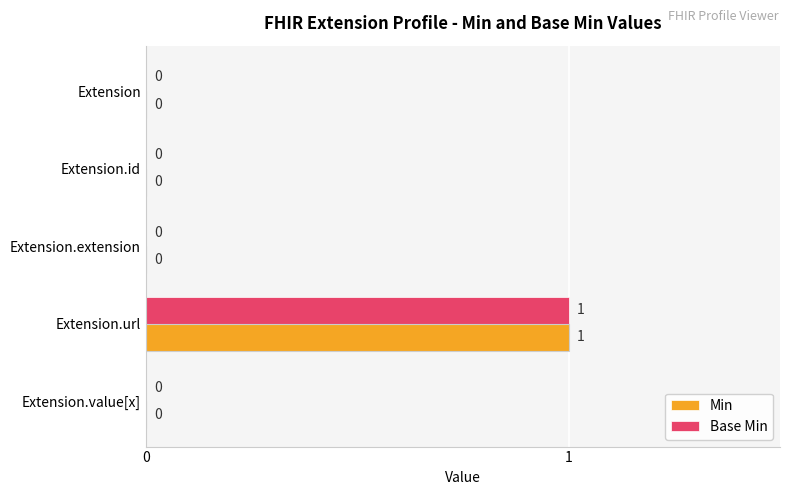

How many Base Min values are between 0 and 1?

5